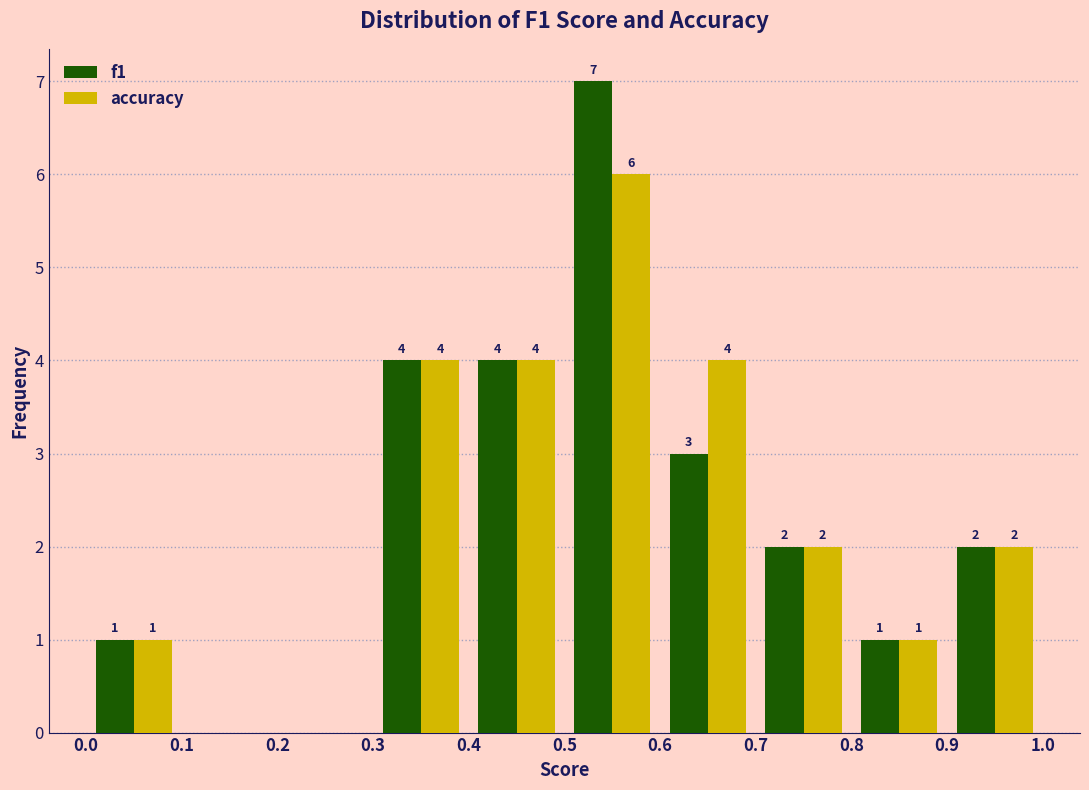

In the accuracy series, which range on the x-axis has the tallest bar?

0.5 to 0.6